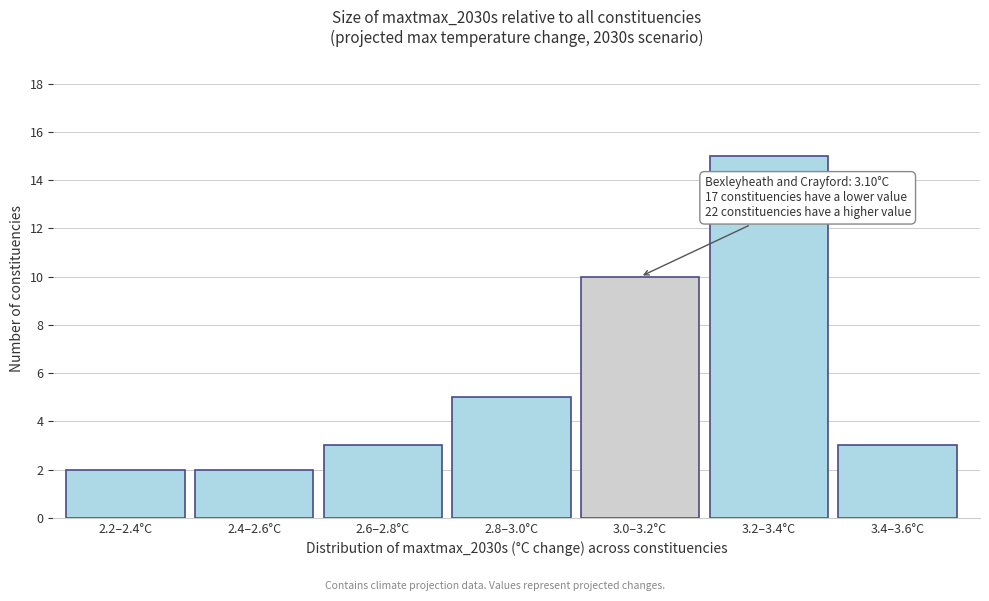

Reading right to left, list all the values displayed in this chart.

3.4–3.6°C=3	3.2–3.4°C=15	3.0–3.2°C=10	2.8–3.0°C=5	2.6–2.8°C=3	2.4–2.6°C=2	2.2–2.4°C=2